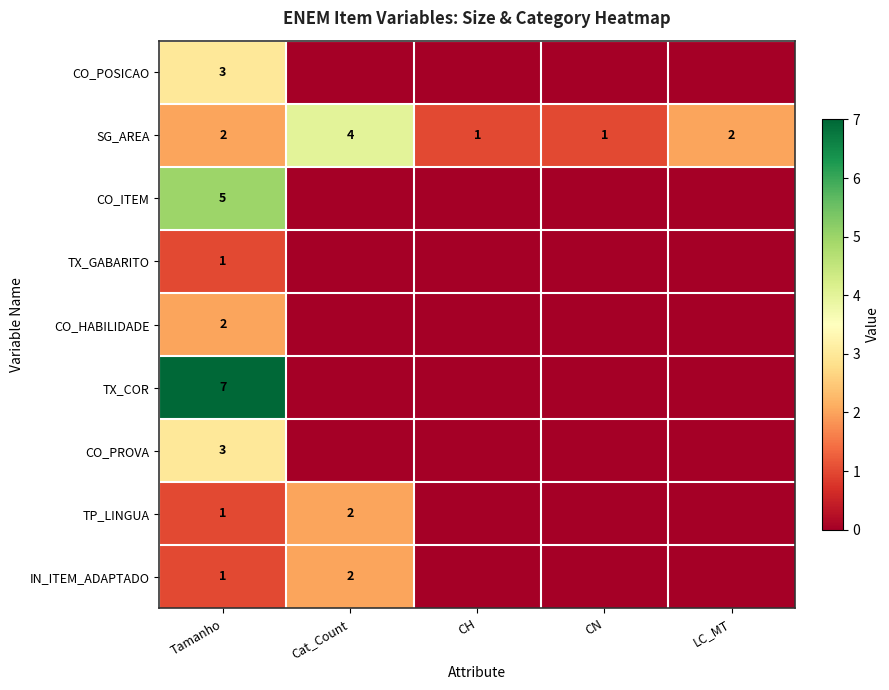

Is it true that IN_ITEM_ADAPTADO equals 2 at Cat_Count?

True